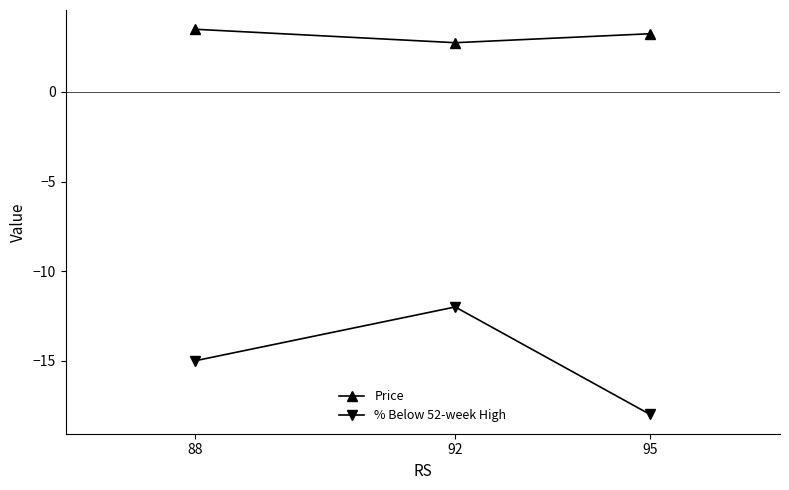

Rank the series at 92 from lowest to highest value.

% Below 52-week High, Price